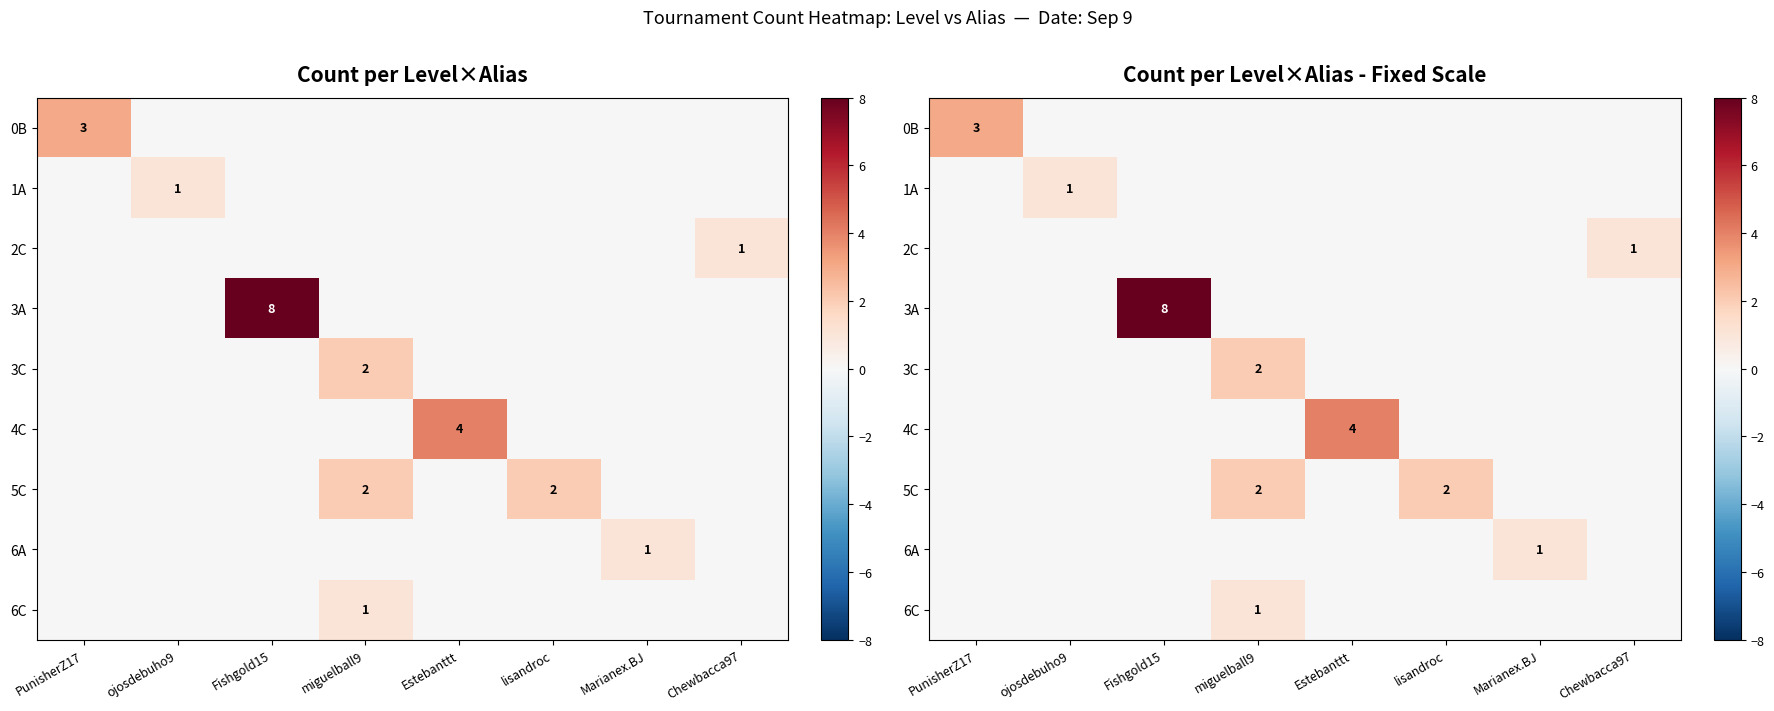

Which series has the largest range (max minus min)?

3A